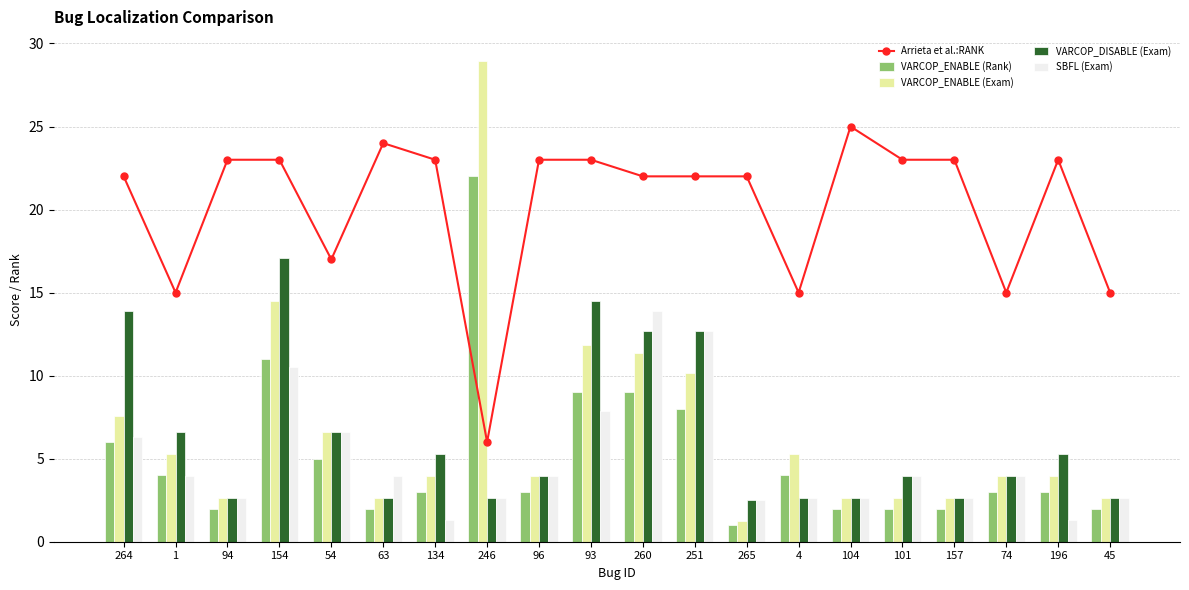

What is the difference between the highest and lowest values at 246?

26.3